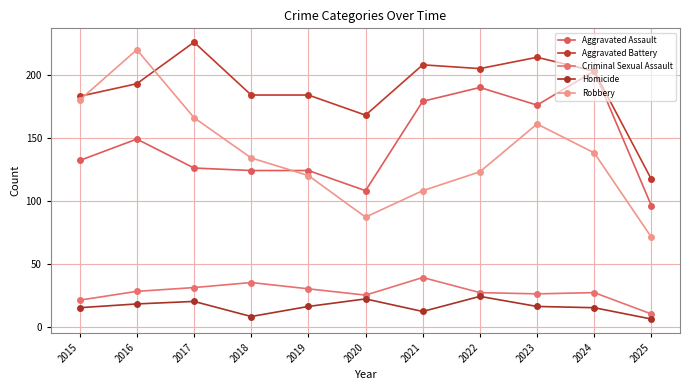

Reading right to left, list all the values displayed in this chart.

Aggravated Assault: 96	203	176	190	179	108	124	124	126	149	132
Aggravated Battery: 117	203	214	205	208	168	184	184	226	193	183
Criminal Sexual Assault: 10	27	26	27	39	25	30	35	31	28	21
Homicide: 6	15	16	24	12	22	16	8	20	18	15
Robbery: 71	138	161	123	108	87	120	134	166	220	180